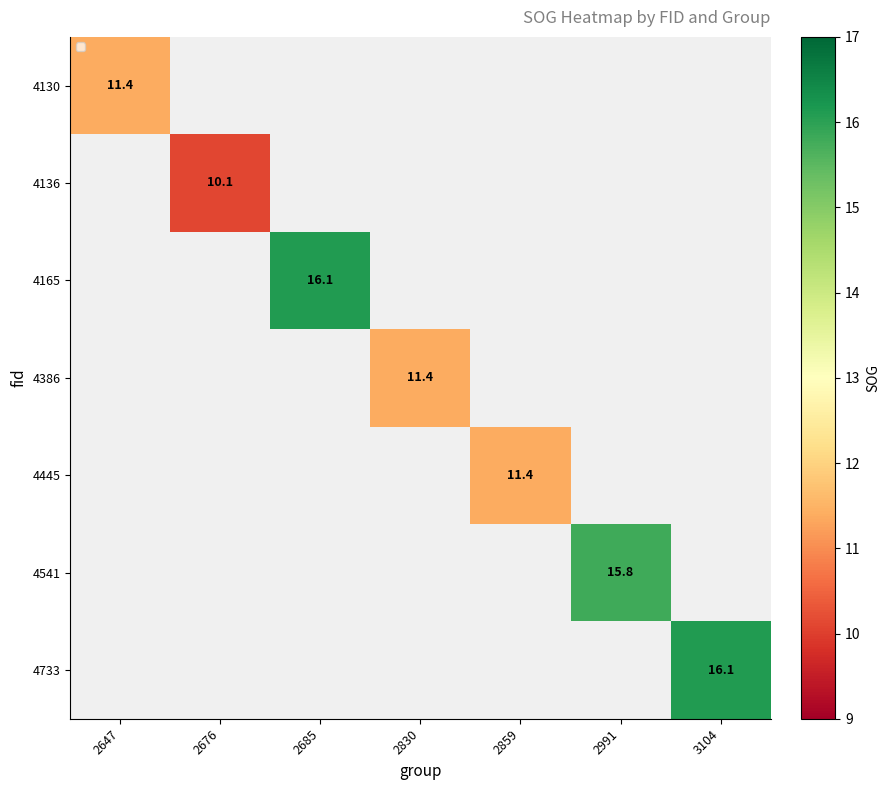

Which category has the highest value in the 4130 series?

2647